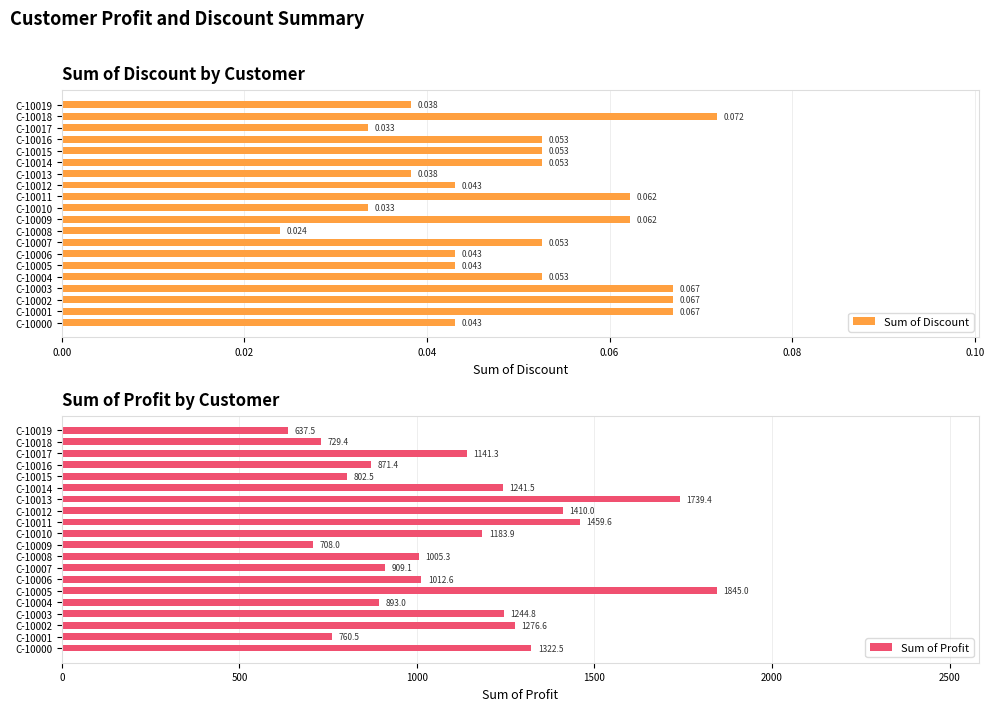

Read the Sum of Profit value at C-10016.

871.4